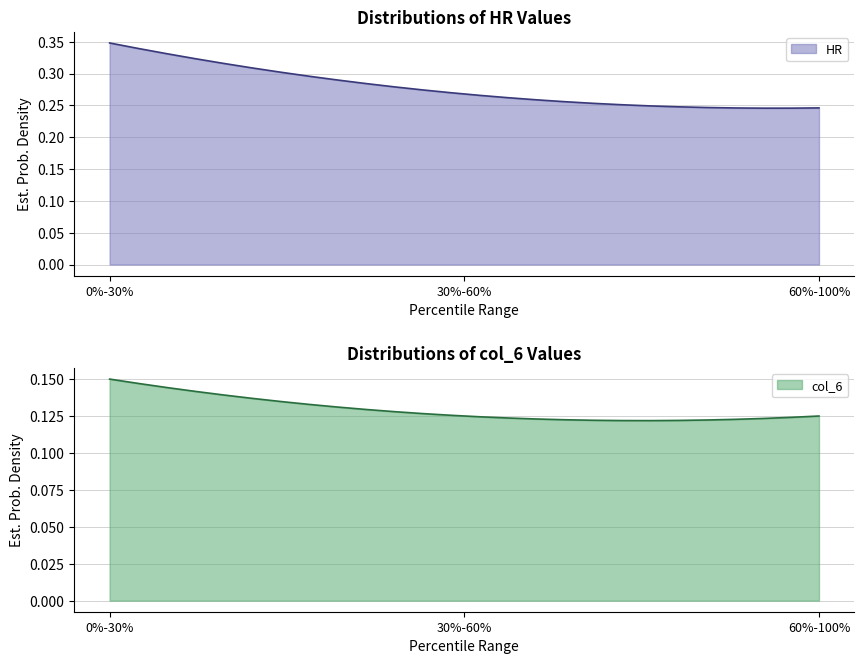

What is the value of the col_6 point at the 2nd from the left?

0.1